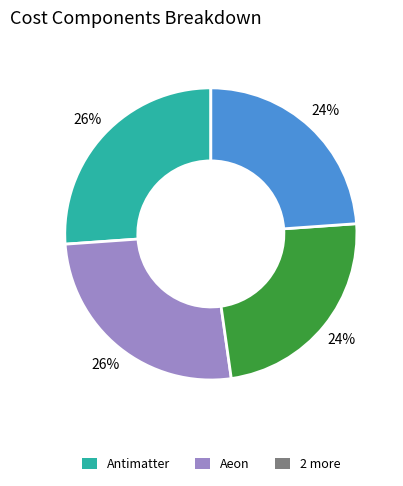

How many slices are in this pie chart?

4